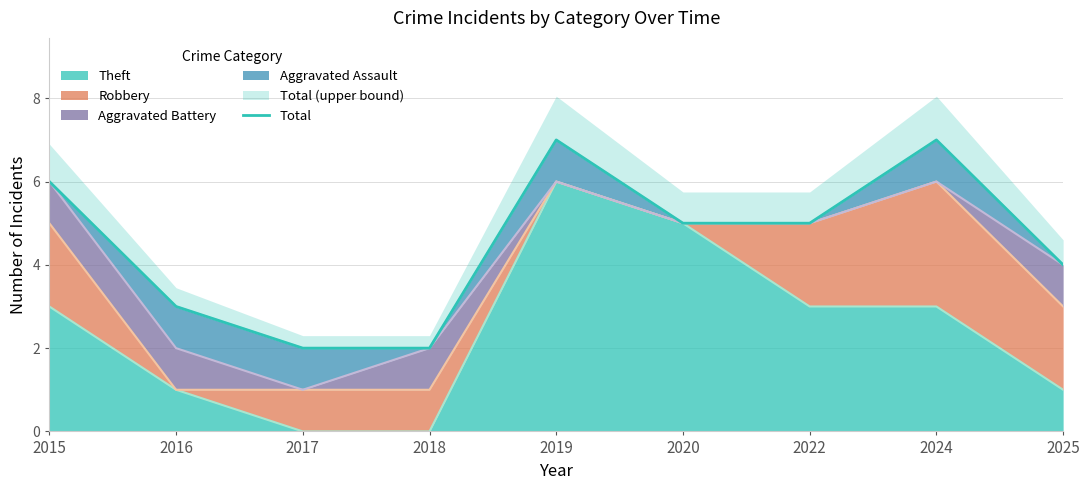

What is the minimum value shown in the chart?

2